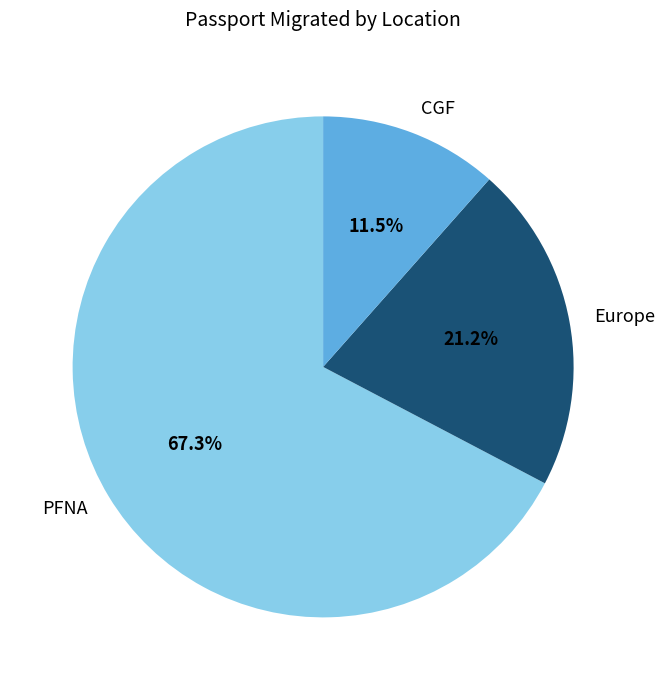

Combined, do PFNA and Europe account for over 50%?

Yes